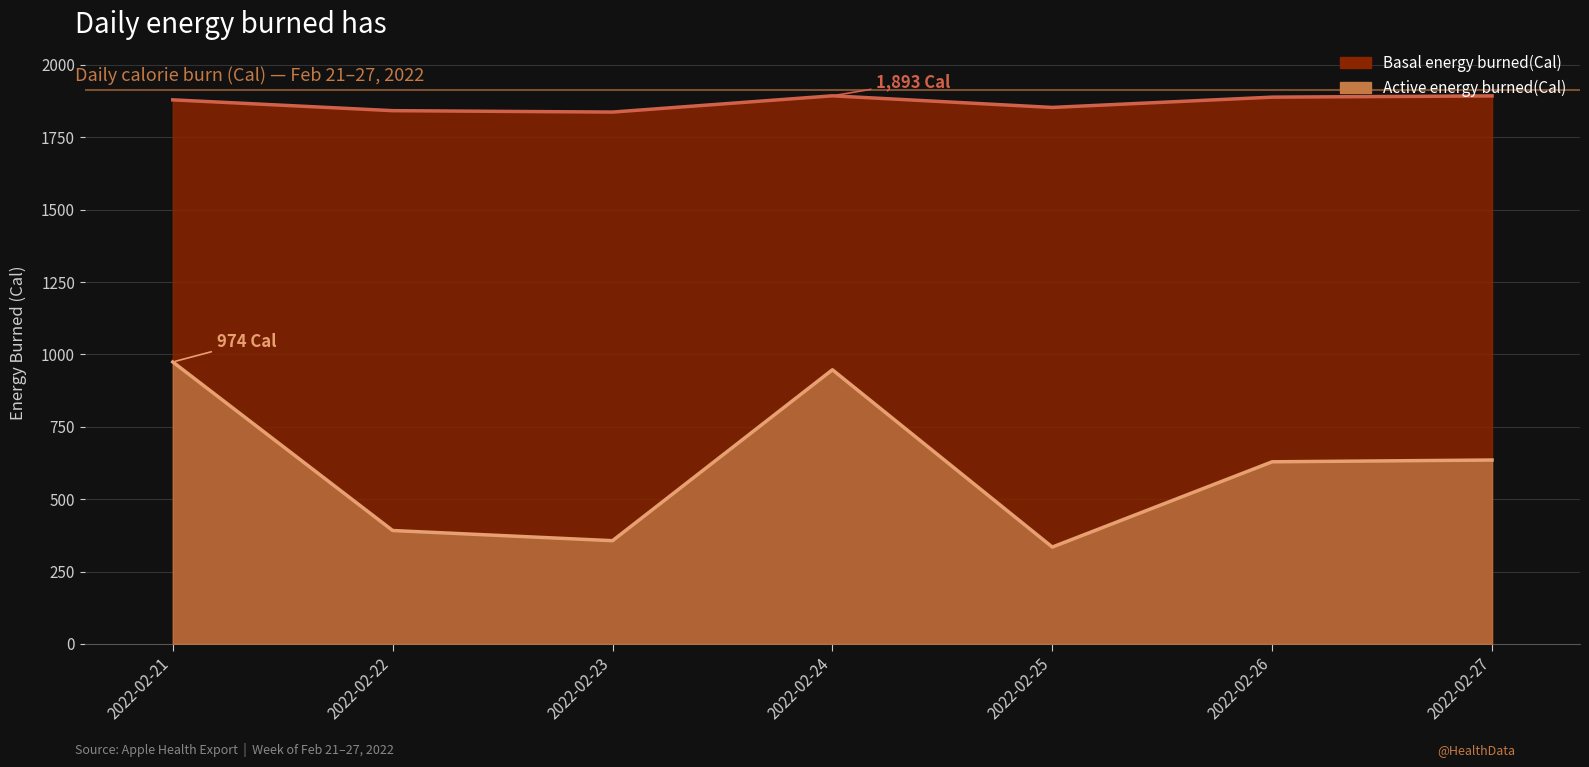

What is the average value of the Active energy burned(Cal) series?

609.8